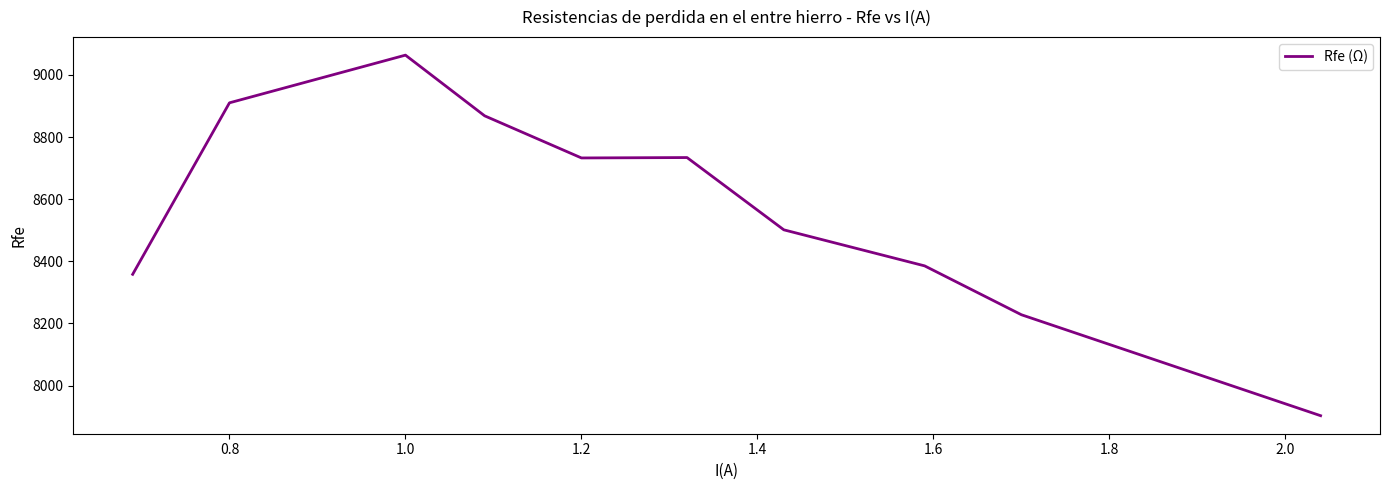

Does the chart have visible grid lines?

No